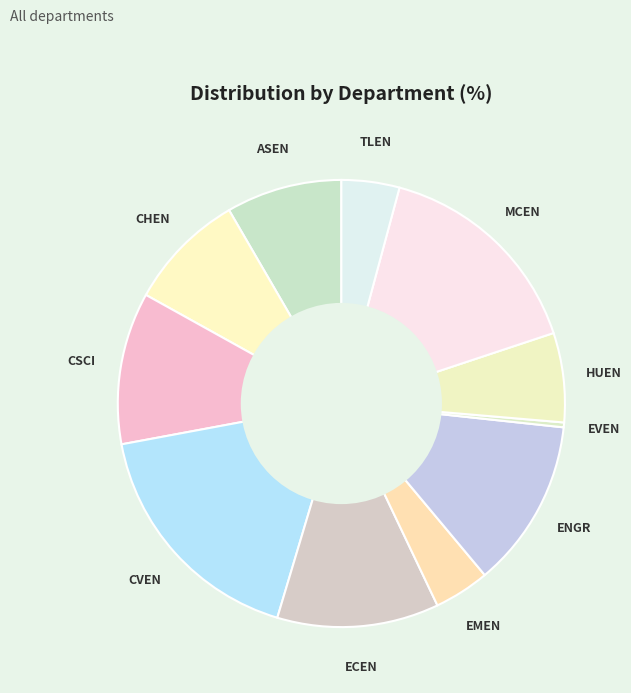

What is the ratio of the value at CHEN to the value at EMEN?

2.1